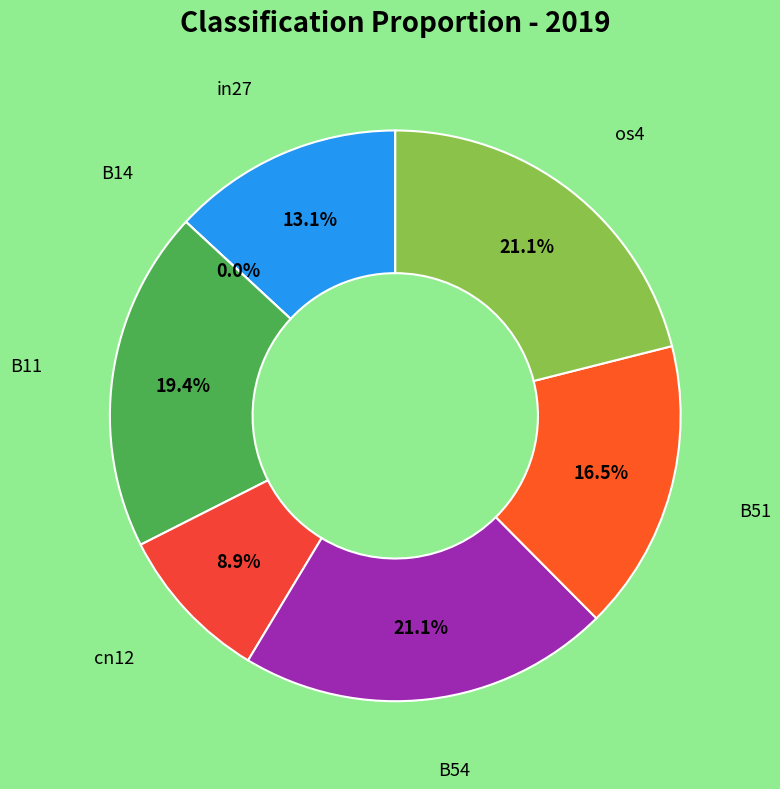

Does any single category account for the majority?

No